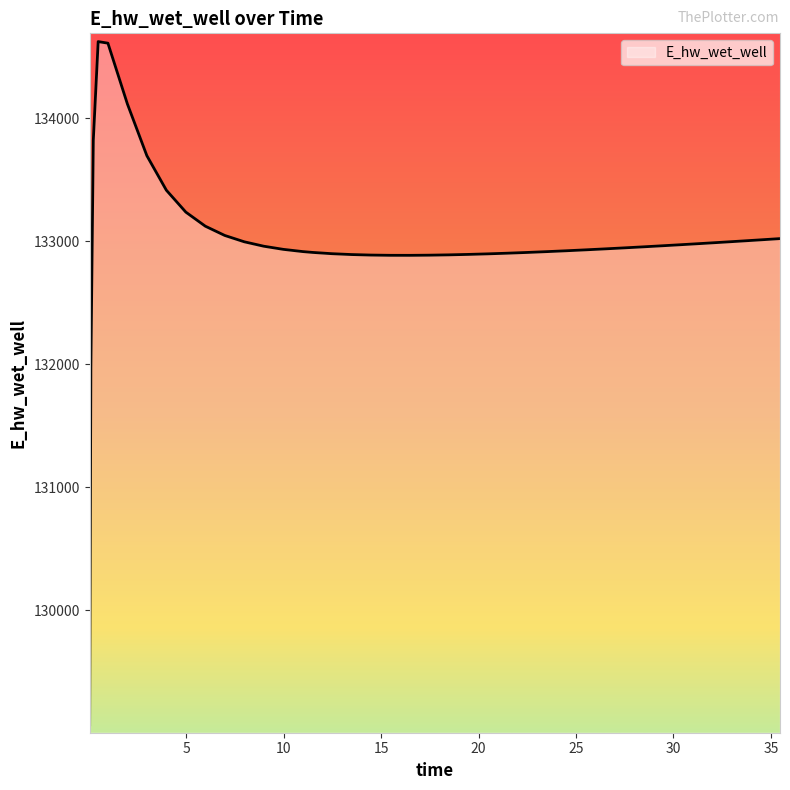

What is the greatest value displayed?

134624.9